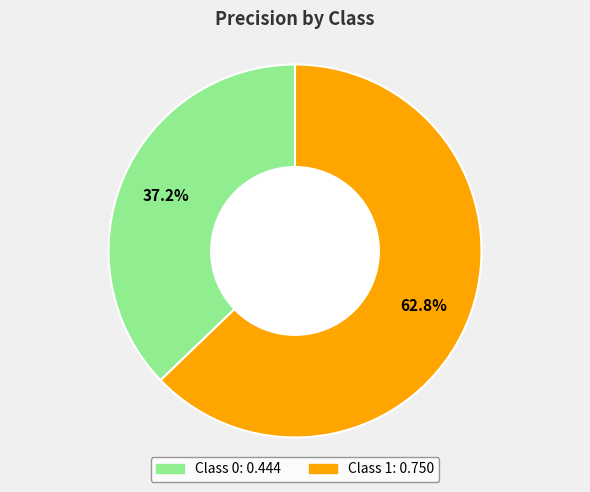

What is the largest slice in the pie chart?

Class 1